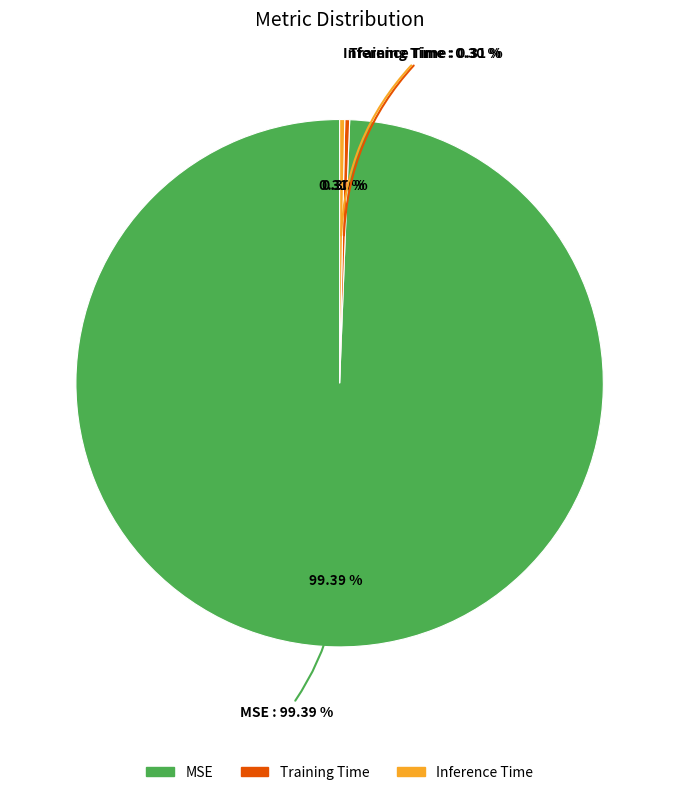

Rank the categories by value from lowest to highest.

Training Time, Inference Time, MSE